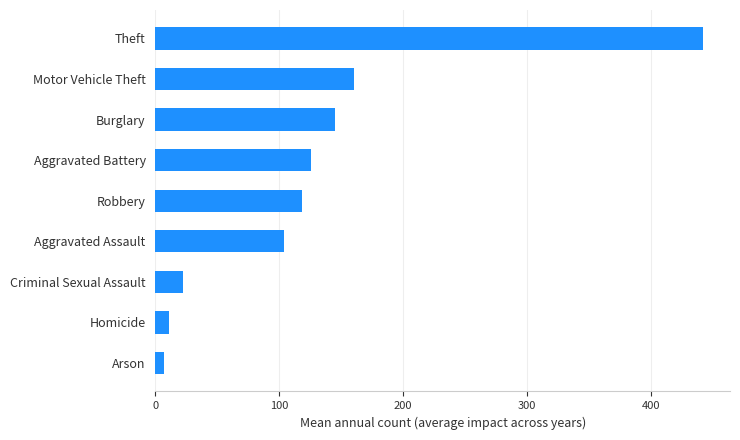

Between Motor Vehicle Theft and Arson, which is larger?

Motor Vehicle Theft